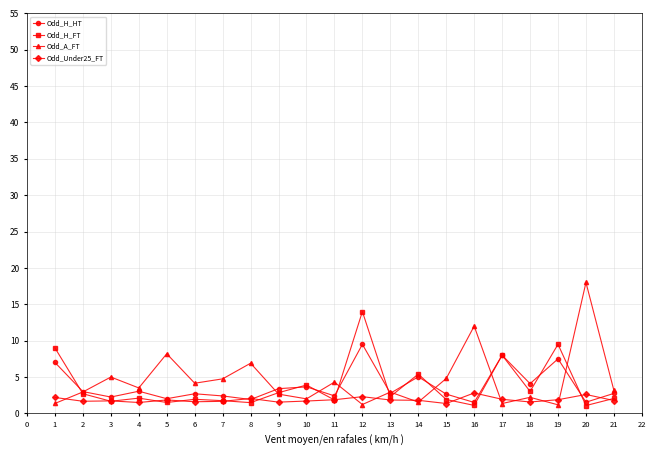

True or false: Odd_H_HT has a value of 12.4 at 11.

False